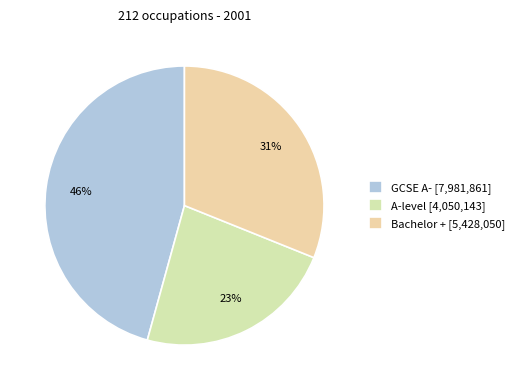

What portion of the pie excludes GCSE A-?

54.3%